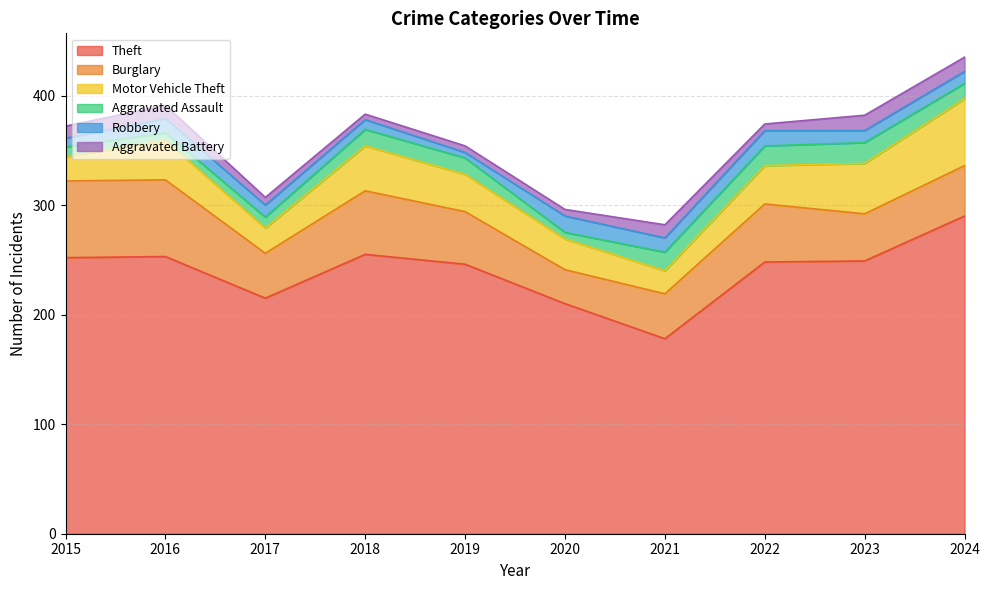

Reading left to right, what are all the values shown in this chart?

Theft: 2015=252	2016=253	2017=215	2018=255	2019=246	2020=210	2021=178	2022=248	2023=249	2024=290
Burglary: 2015=70	2016=70	2017=41	2018=58	2019=48	2020=31	2021=41	2022=53	2023=43	2024=46
Motor Vehicle Theft: 2015=22	2016=36	2017=23	2018=41	2019=34	2020=28	2021=21	2022=35	2023=46	2024=61
Aggravated Assault: 2015=9	2016=7	2017=10	2018=15	2019=15	2020=6	2021=17	2022=18	2023=19	2024=14
Robbery: 2015=8	2016=13	2017=11	2018=9	2019=5	2020=15	2021=13	2022=14	2023=11	2024=11
Aggravated Battery: 2015=11	2016=12	2017=7	2018=5	2019=6	2020=6	2021=12	2022=6	2023=14	2024=13